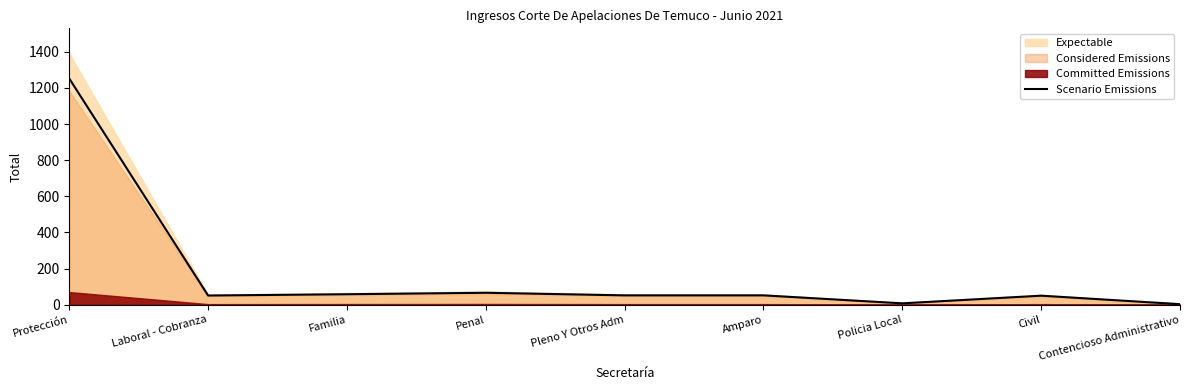

What is the label of the 4th point from the left?

Penal